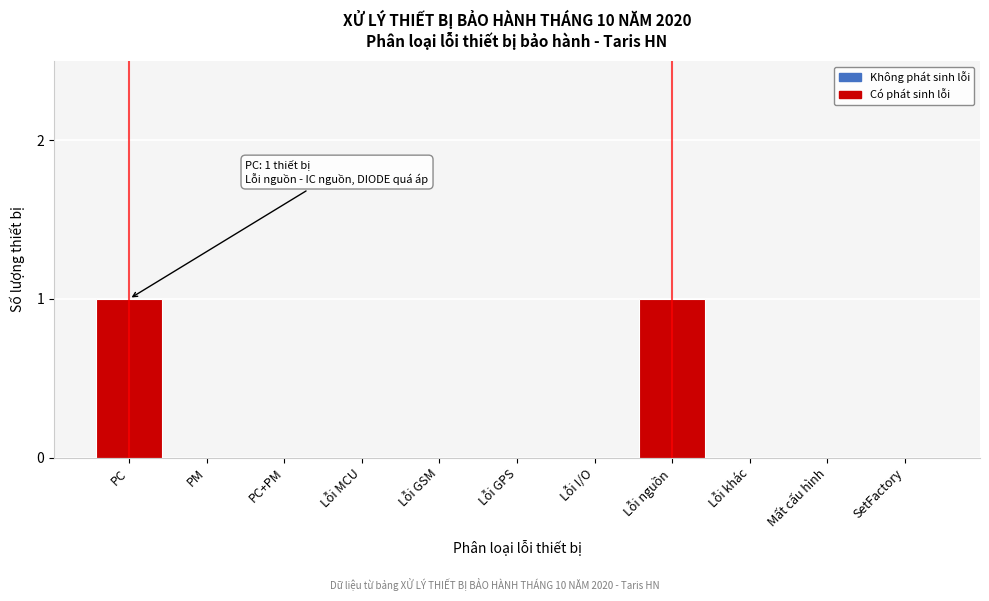

Reading left to right, transcribe all the data shown in this chart.

PC=1	PM=0	PC+PM=0	Lỗi MCU=0	Lỗi GSM=0	Lỗi GPS=0	Lỗi I/O=0	Lỗi nguồn=1	Lỗi khác=0	Mất cấu hình=0	SetFactory=0